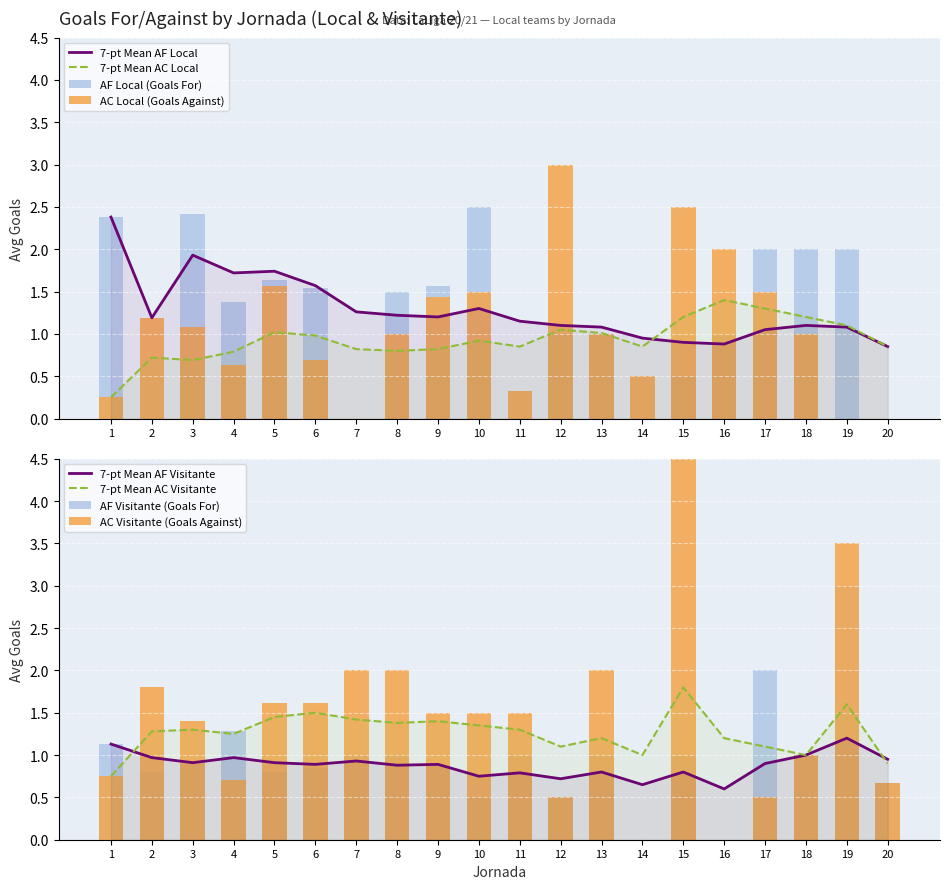

The value of AC Local at 8 is 1.0. True or false?

True